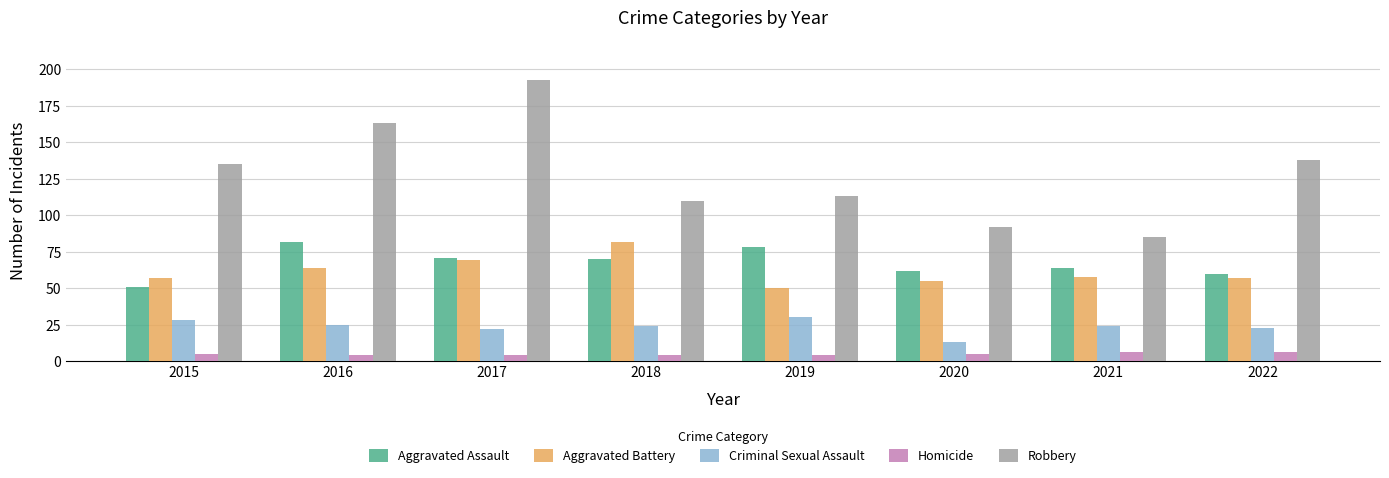

How many categories are shown in the chart?

8